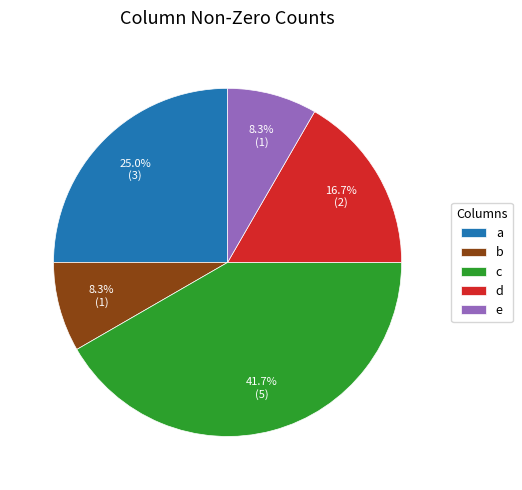

What is the largest slice in the pie chart?

c